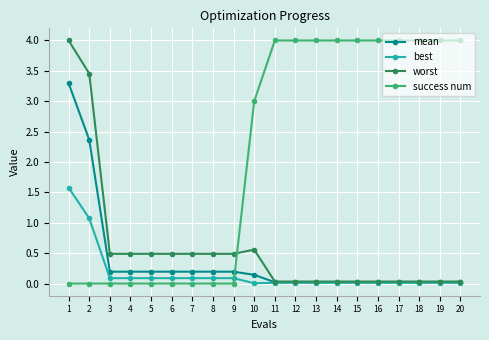

At which label is success num closest to 2?

10